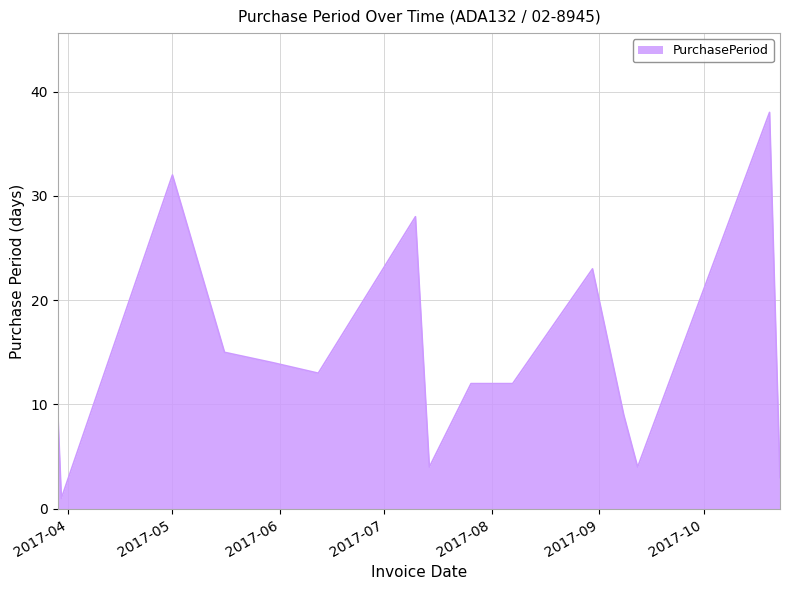

What is the difference between the second highest and second lowest values?

29